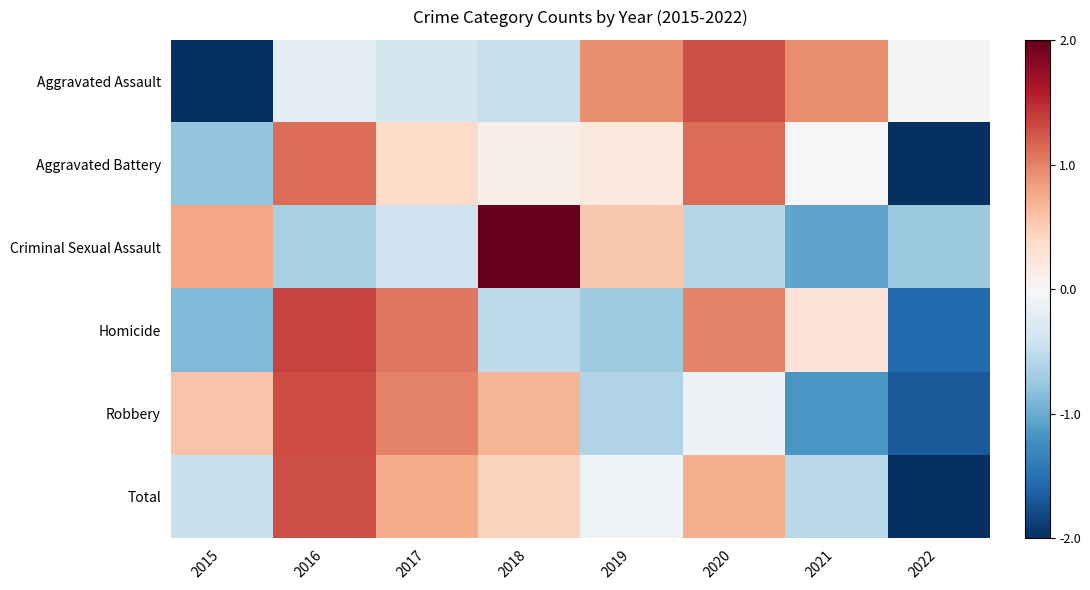

Reading left to right, transcribe all the data shown in this chart.

Aggravated Assault: 2015=-2.1	2016=-0.2	2017=-0.4	2018=-0.5	2019=0.9	2020=1.3	2021=0.9	2022=-0.0
Aggravated Battery: 2015=-0.8	2016=1.1	2017=0.4	2018=0.1	2019=0.2	2020=1.1	2021=-0.0	2022=-2.2
Criminal Sexual Assault: 2015=0.8	2016=-0.7	2017=-0.4	2018=2.1	2019=0.5	2020=-0.6	2021=-1.1	2022=-0.7
Homicide: 2015=-0.9	2016=1.4	2017=1.1	2018=-0.5	2019=-0.7	2020=1.0	2021=0.3	2022=-1.6
Robbery: 2015=0.6	2016=1.3	2017=1.0	2018=0.7	2019=-0.6	2020=-0.1	2021=-1.2	2022=-1.7
Total: 2015=-0.4	2016=1.3	2017=0.7	2018=0.5	2019=-0.1	2020=0.7	2021=-0.6	2022=-2.1